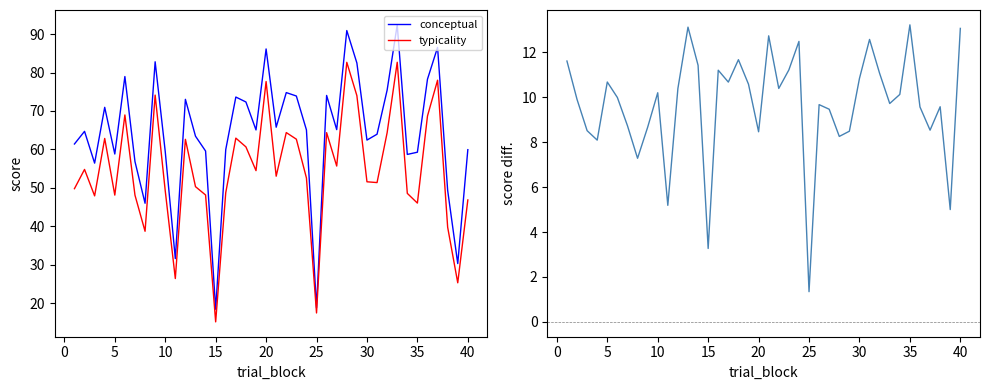

Is this an area chart (filled region under the line)?

No